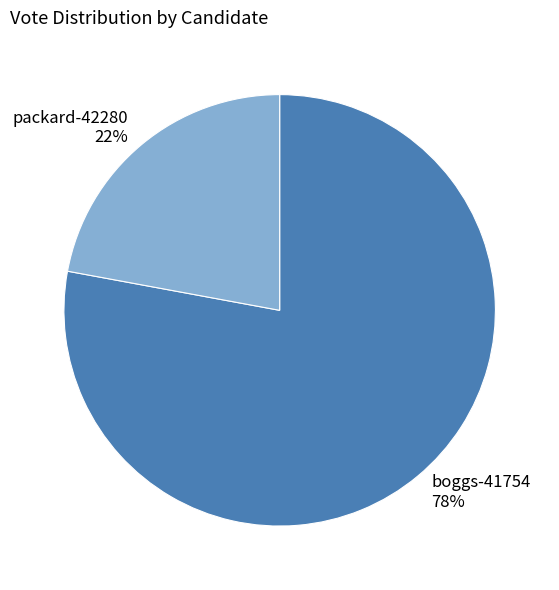

Rank the categories by value from lowest to highest.

packard-42280, boggs-41754